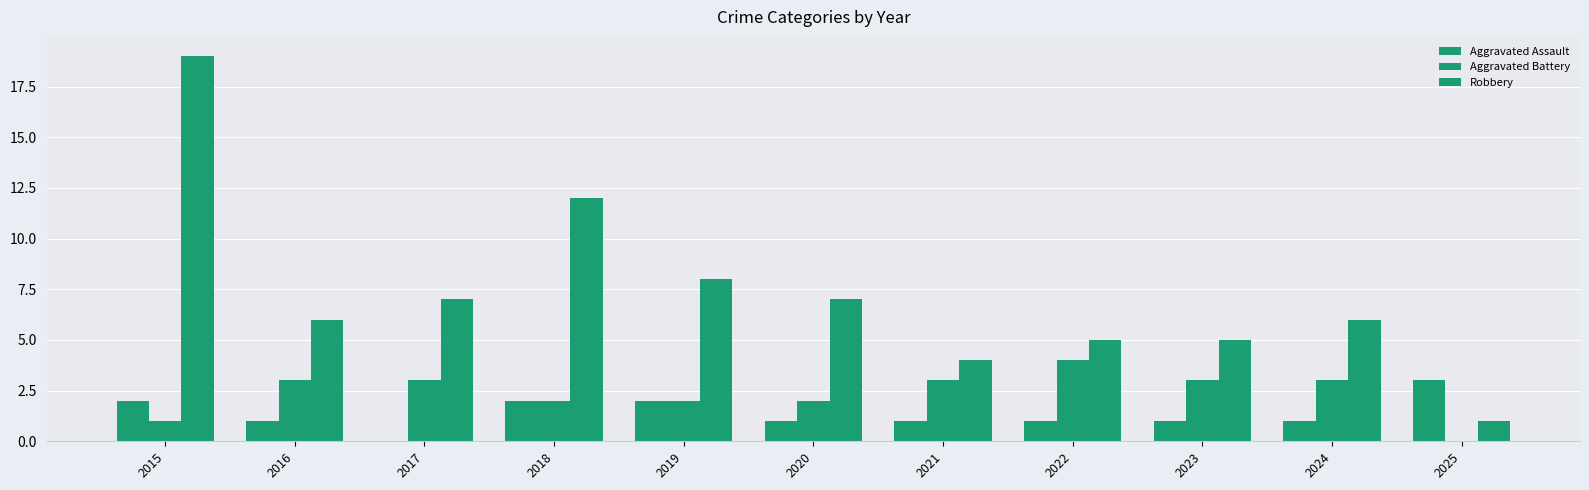

Which label corresponds to the smallest value in the chart?

2017